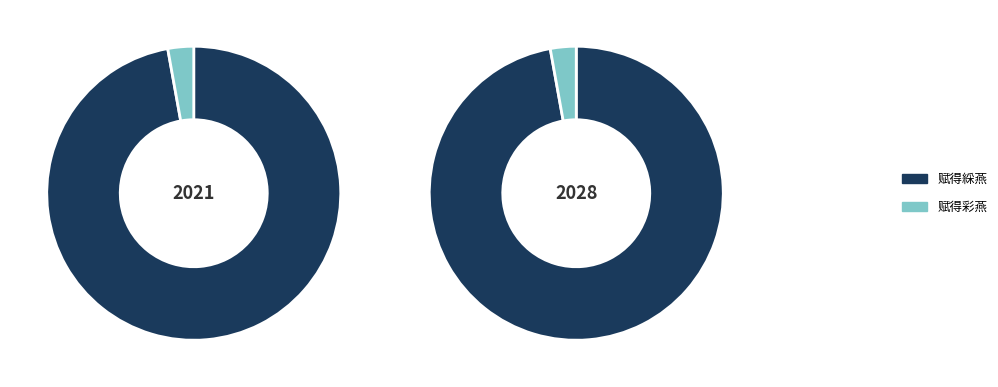

Count the number of slices in the pie.

2